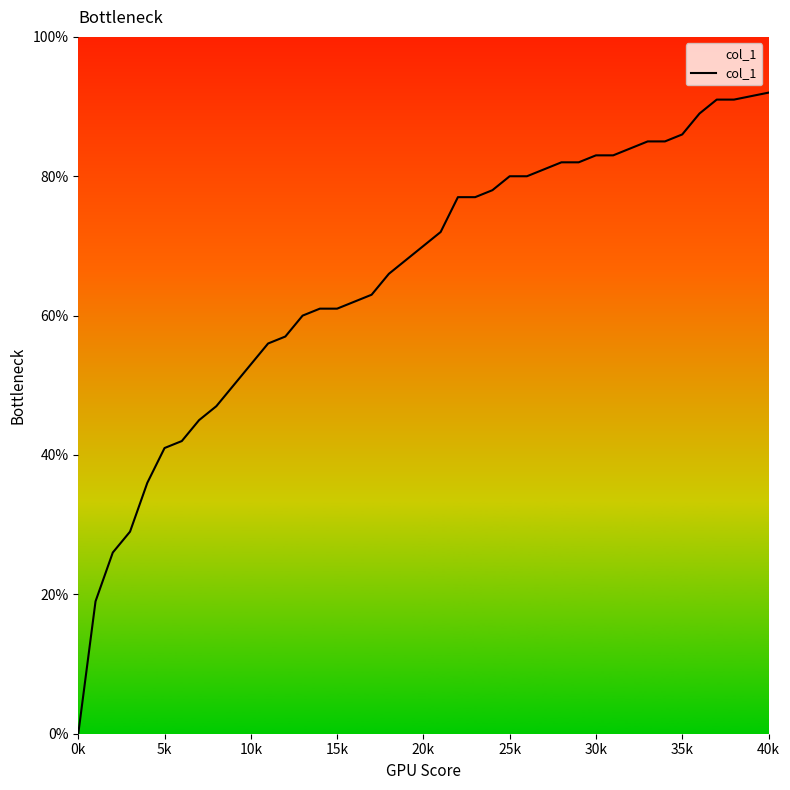

Does the chart have visible grid lines?

No